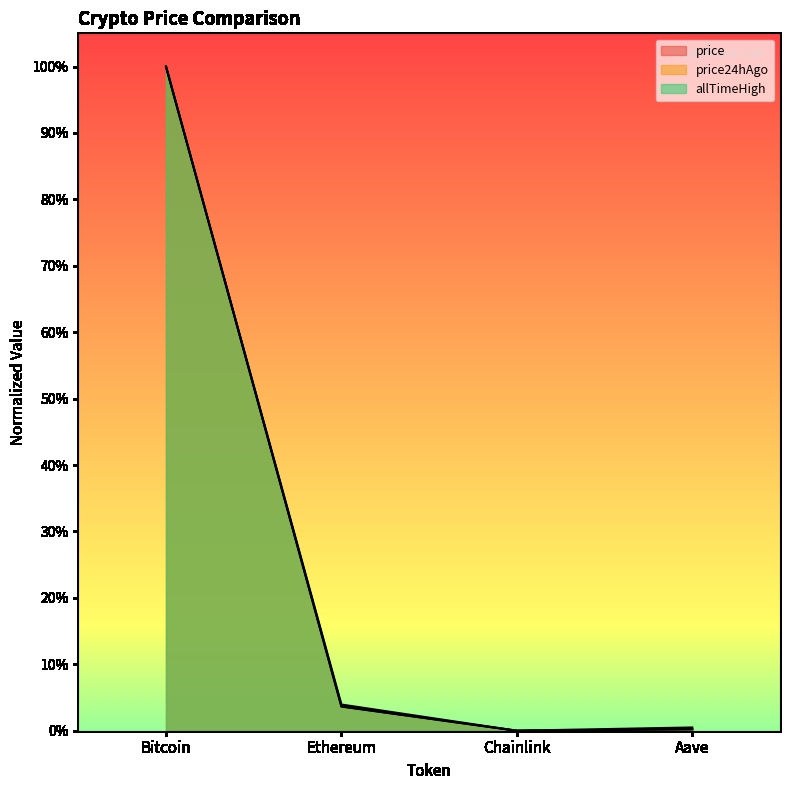

What value does the allTimeHigh series have at Bitcoin?

1.0